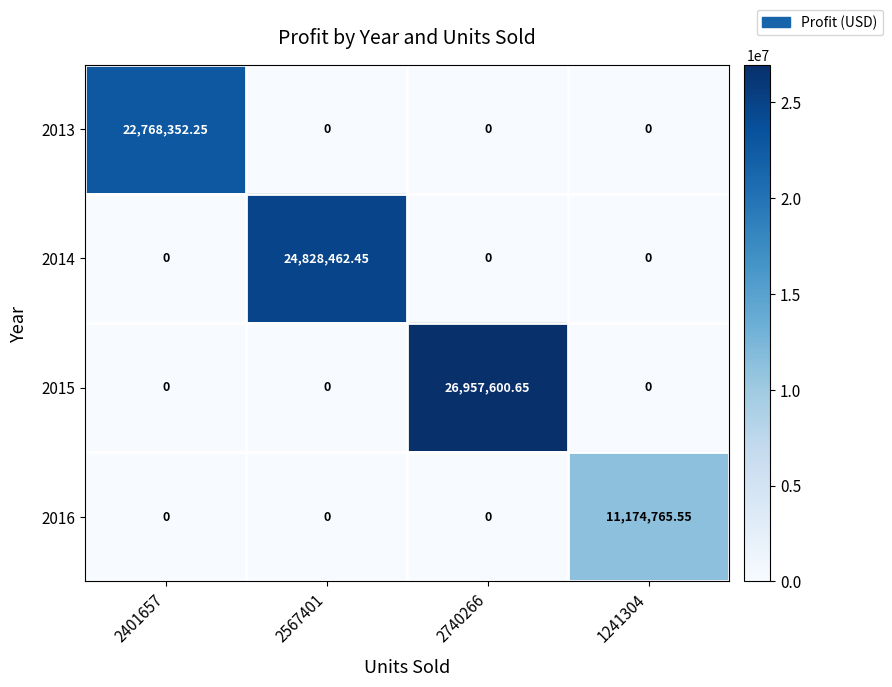

Reading right to left, transcribe all the data shown in this chart.

2013: 1241304=0.0	2740266=0.0	2567401=0.0	2401657=22768352.2
2014: 1241304=0.0	2740266=0.0	2567401=24828462.4	2401657=0.0
2015: 1241304=0.0	2740266=26957600.6	2567401=0.0	2401657=0.0
2016: 1241304=11174765.6	2740266=0.0	2567401=0.0	2401657=0.0